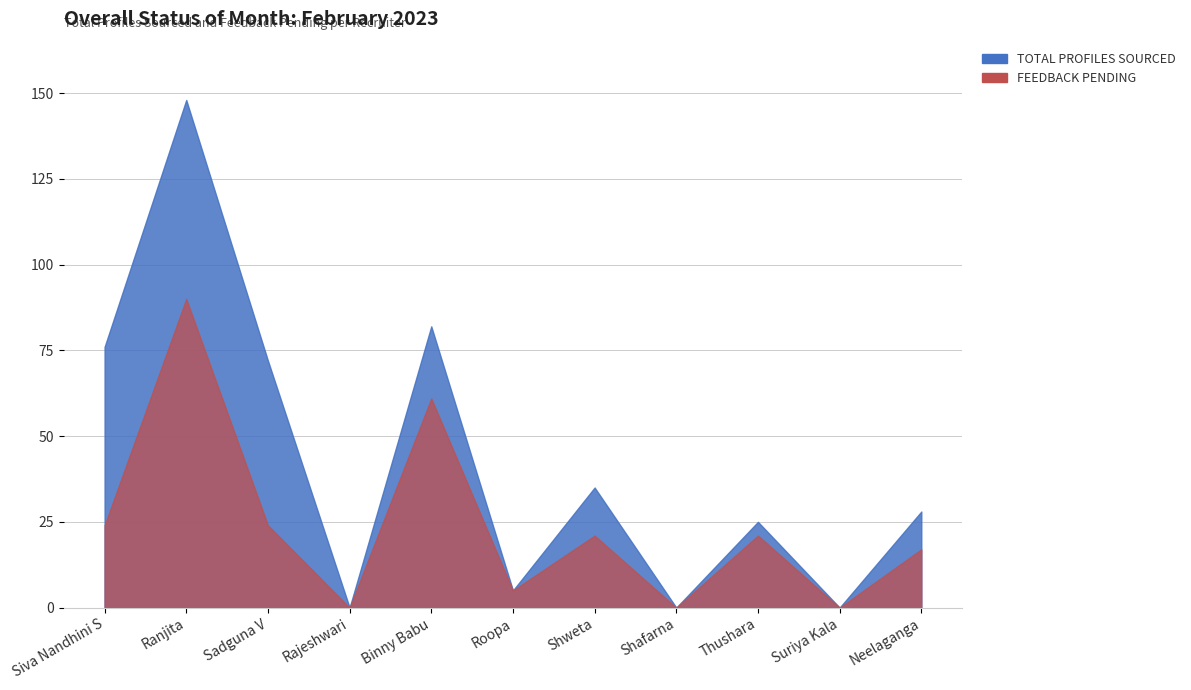

List the series in order of their overall mean, lowest first.

FEEDBACK PENDING, TOTAL PROFILES SOURCED